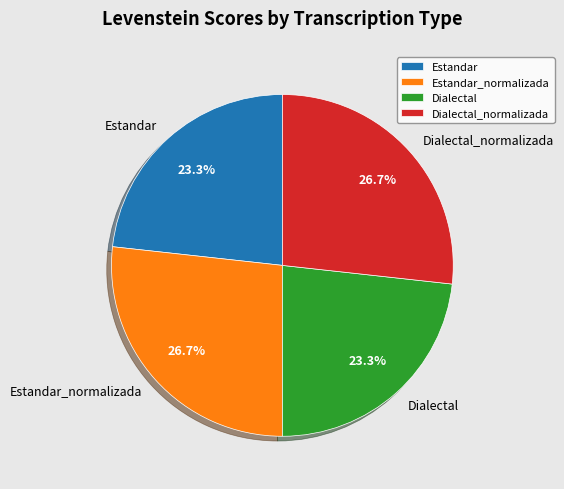

Is it true that Dialectal is 23% of the pie?

True